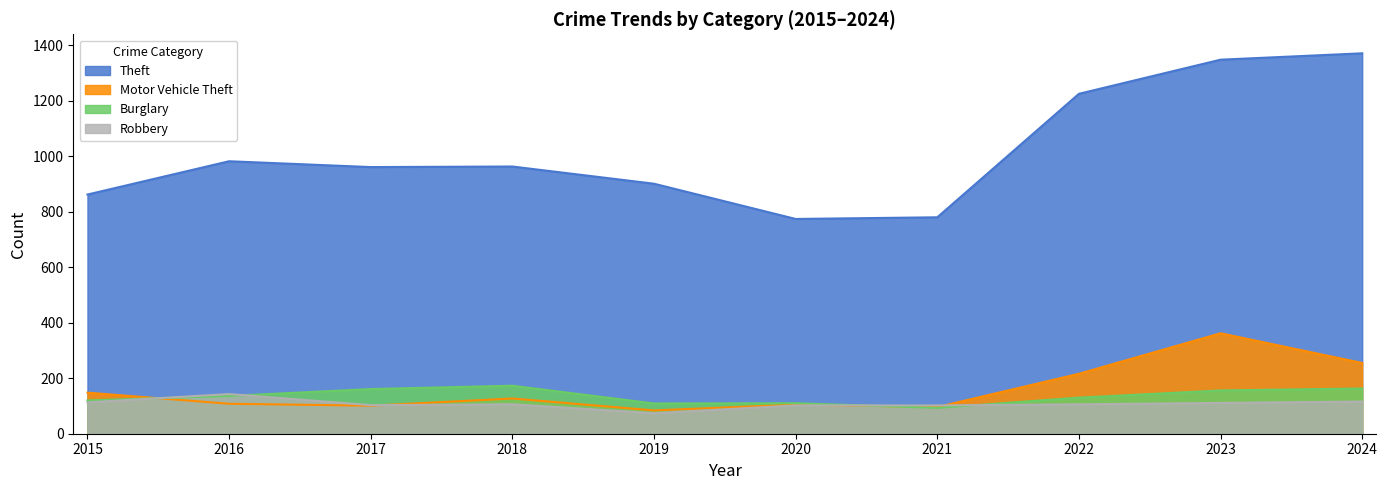

At which category does Burglary reach its first local valley?

2019